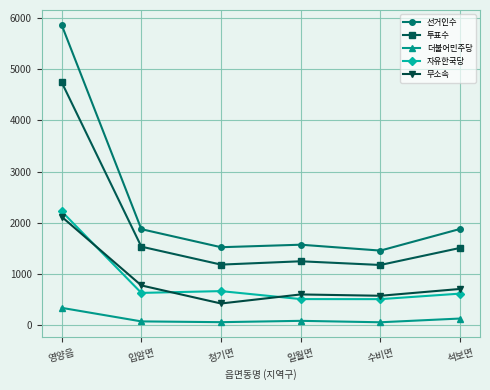

At which category is the sum across all series the highest?

영양읍